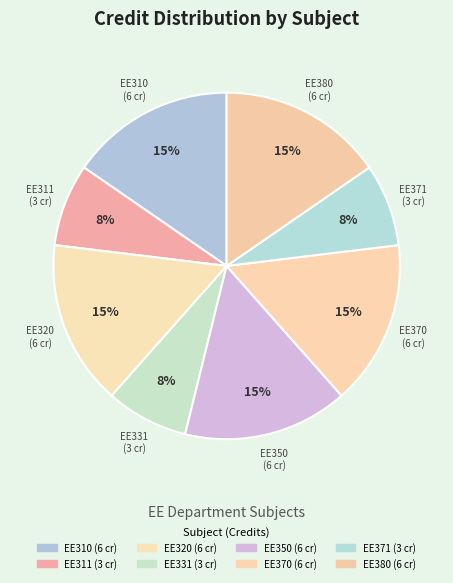

Between EE320 and EE331, which is larger?

EE320